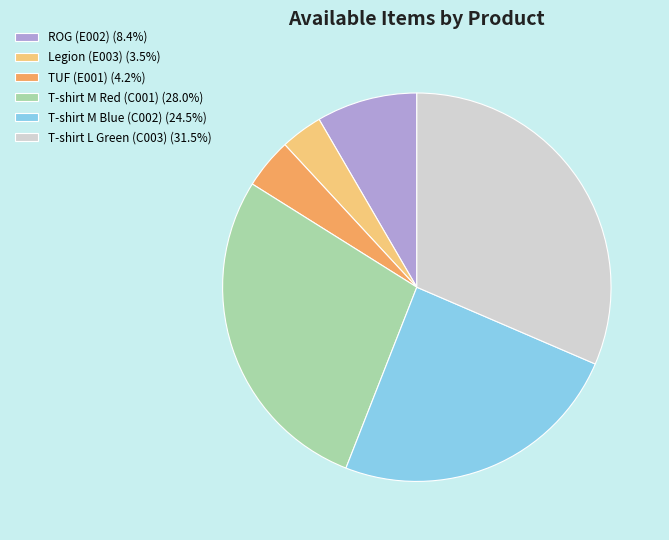

How many slices are in this pie chart?

6